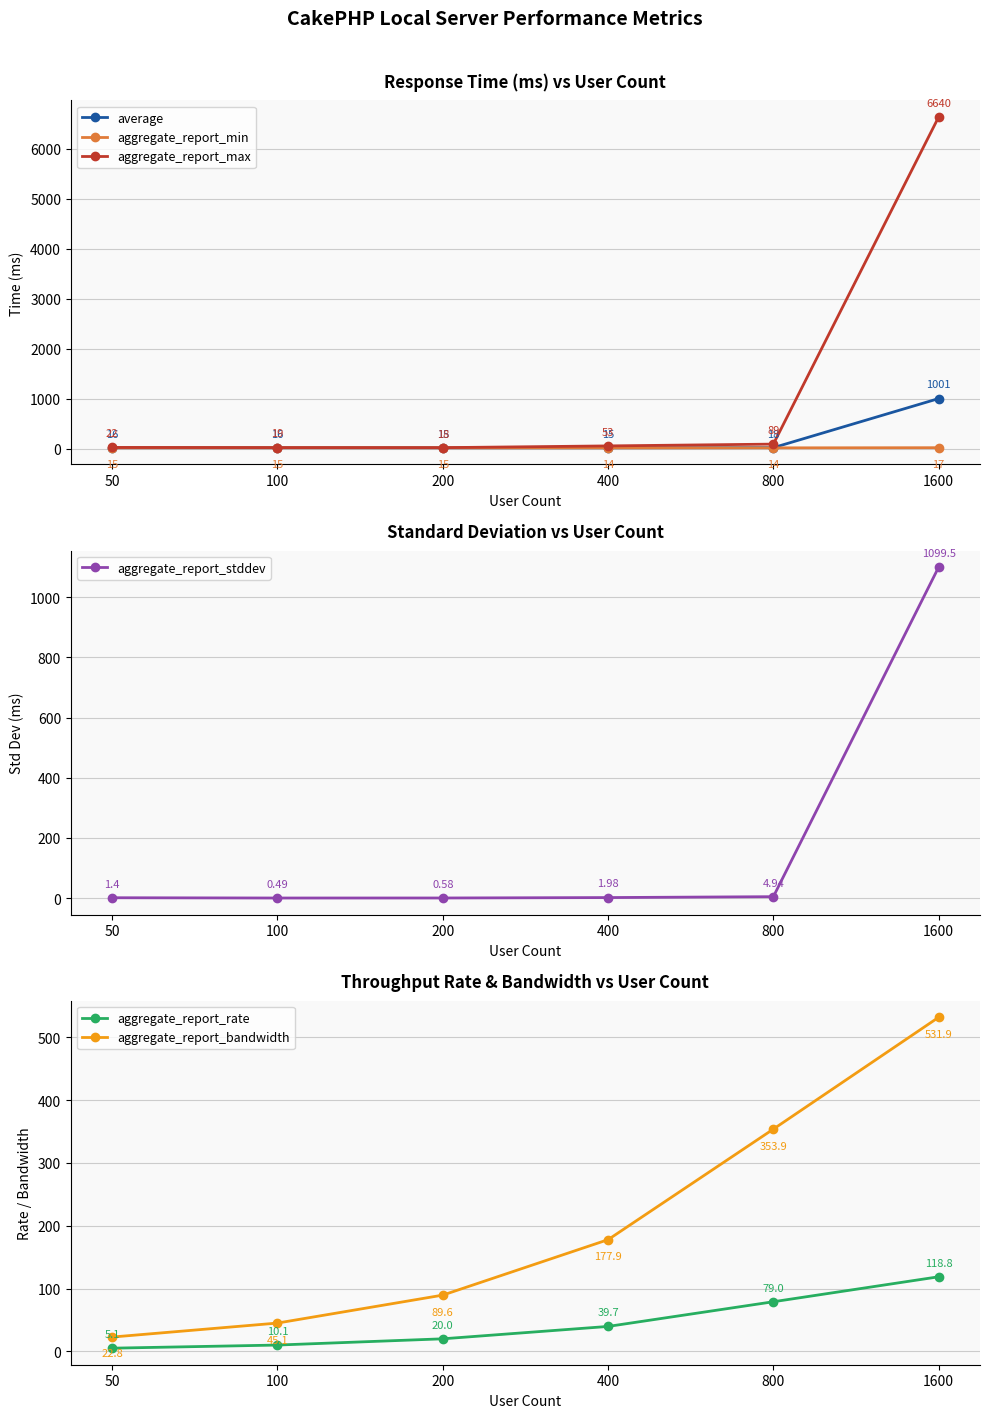

The average series shows 18.0 at 800. True or false?

True